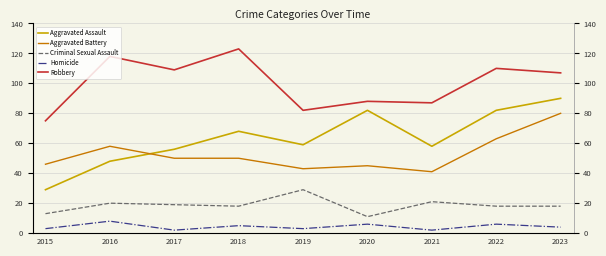

What is the value of the Criminal Sexual Assault point at the 4th from the left?

18